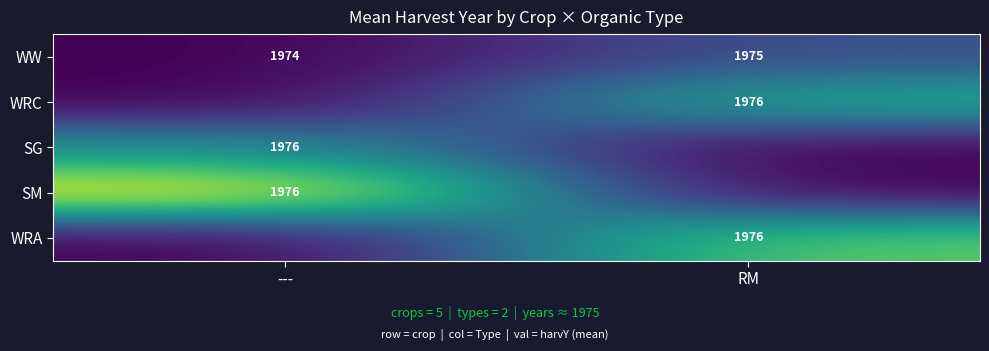

Is the value of WW at RM greater than the value of SG at ---?

No